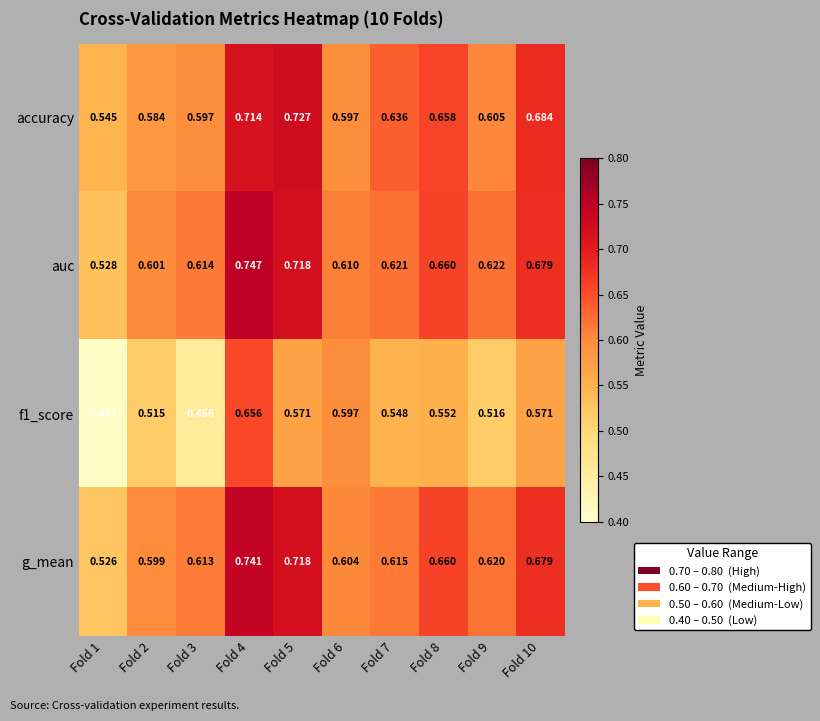

Which series changed the most between Fold 5 and Fold 7?

g_mean